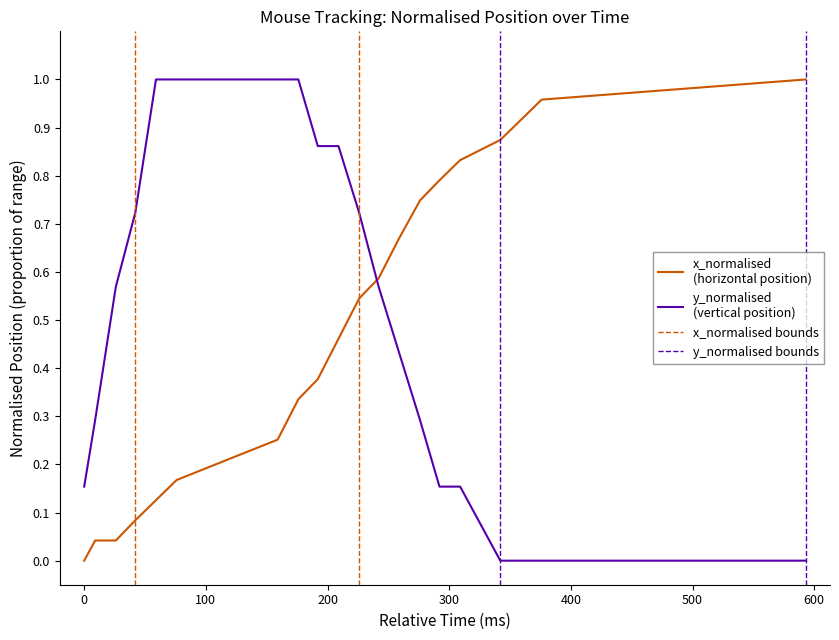

Which series has the largest total across all categories?

x_position